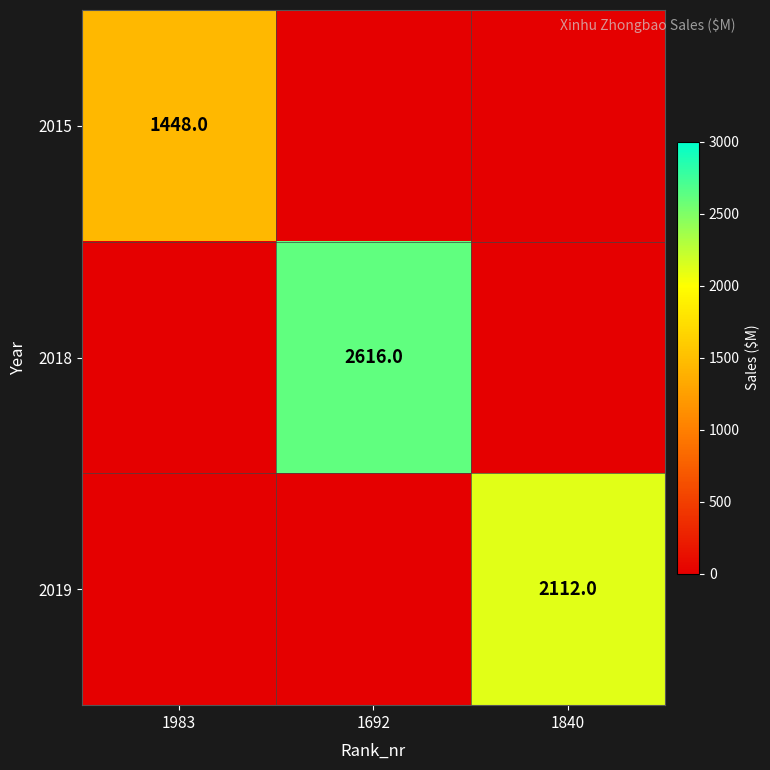

True or false: 2018 has a value of 2616 at 1692.

True